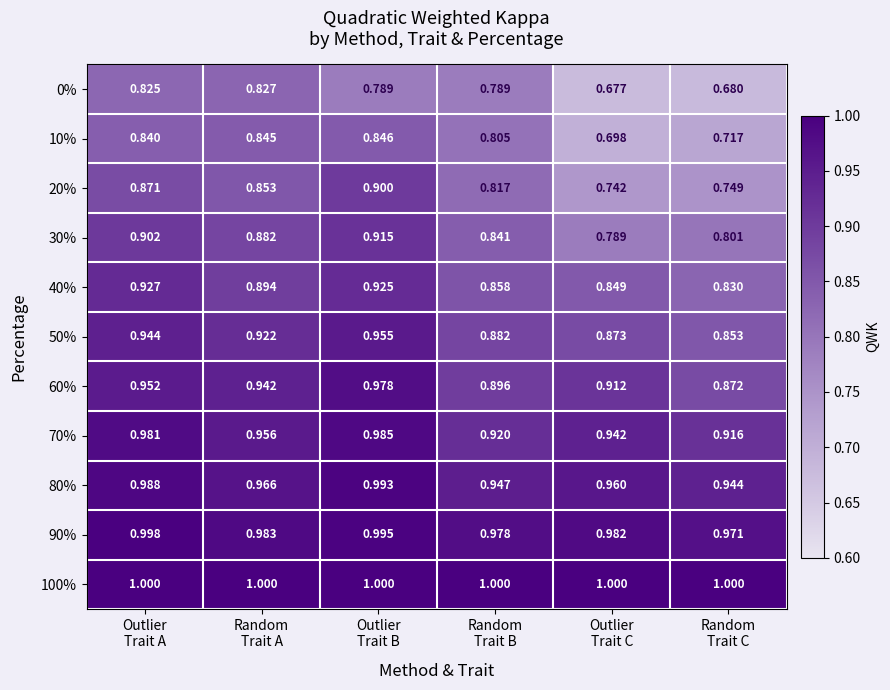

How many categories are shown in the chart?

6